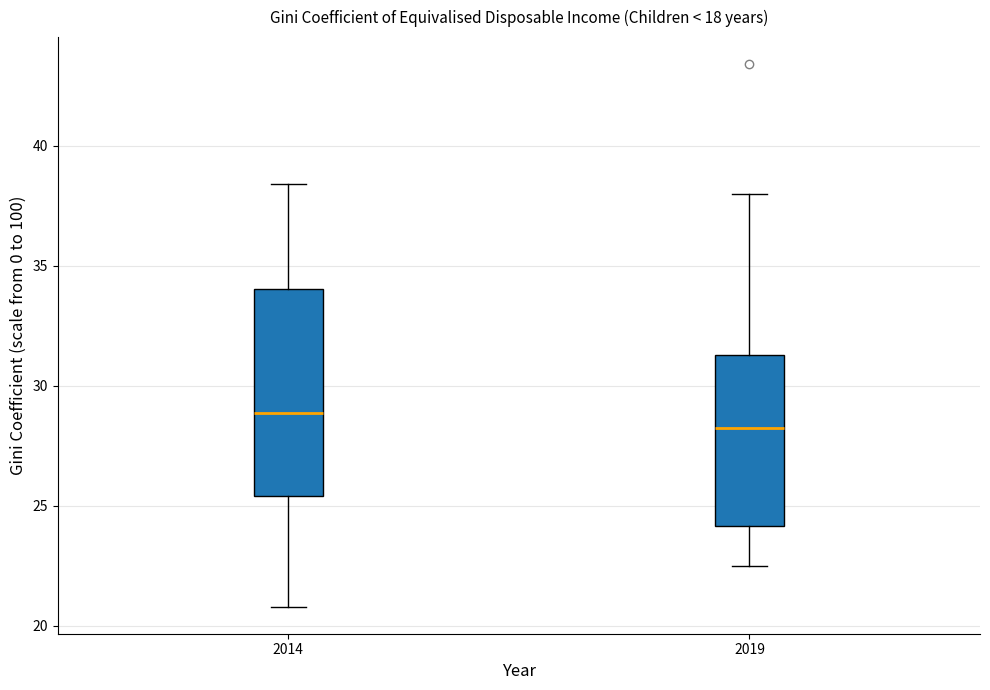

Where is the upper edge of the box at x = 2014 on the y-axis? The values are not printed on the chart, so give them approximately, as read against the axis.

34.0